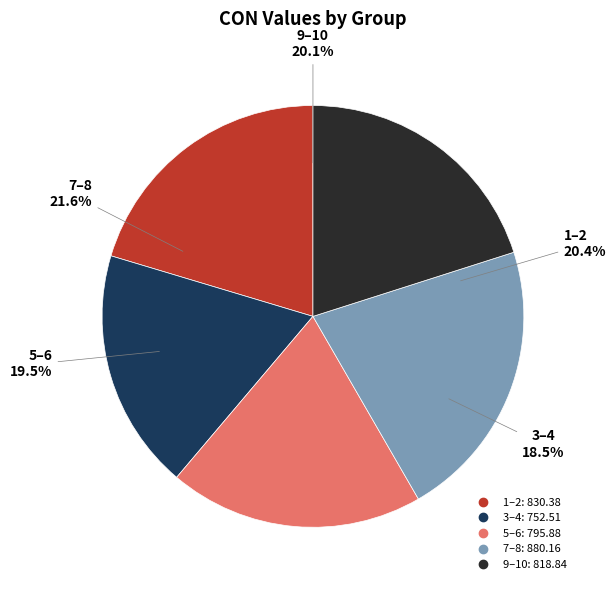

Is 4 the majority of the pie?

No